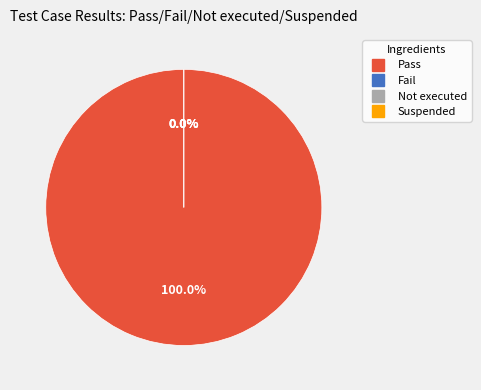

How many slices are in this pie chart?

4